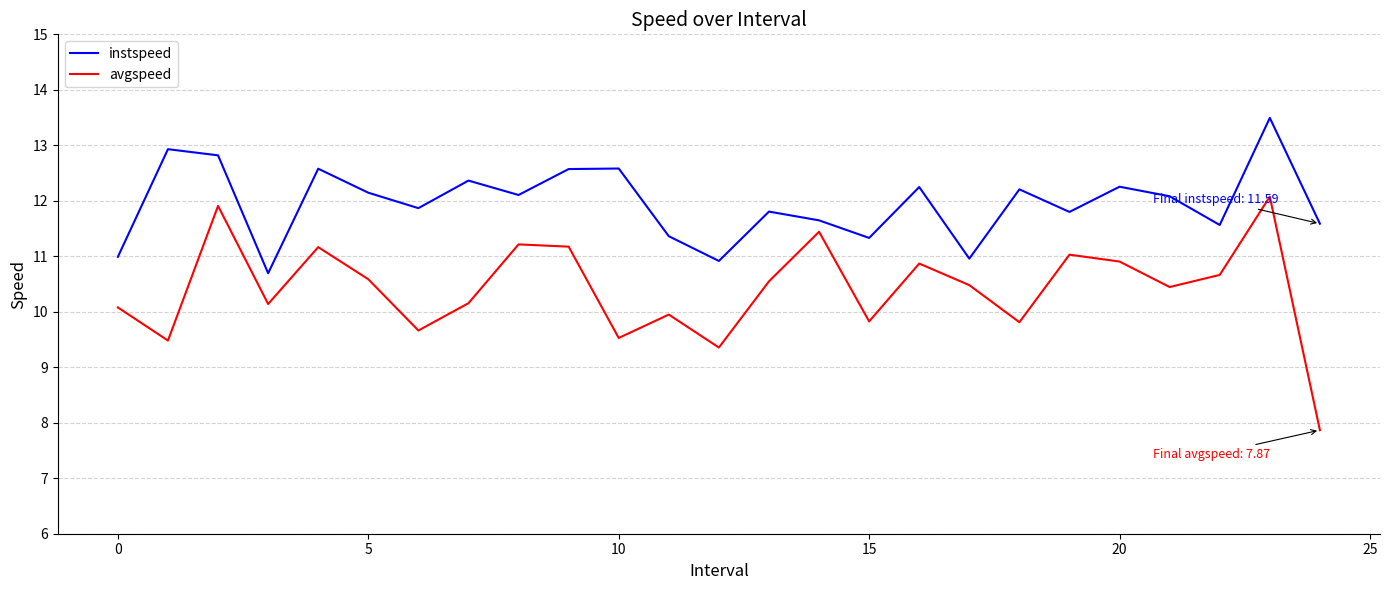

Is this an area chart (filled region under the line)?

No